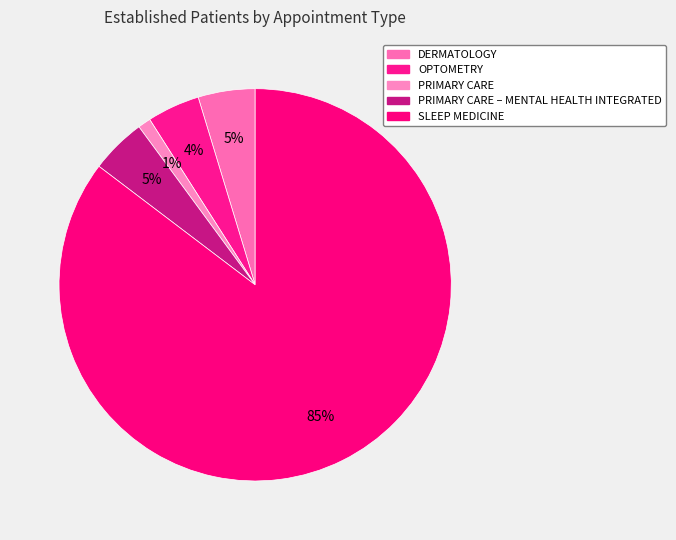

Which category has the biggest portion of the pie?

SLEEP MEDICINE